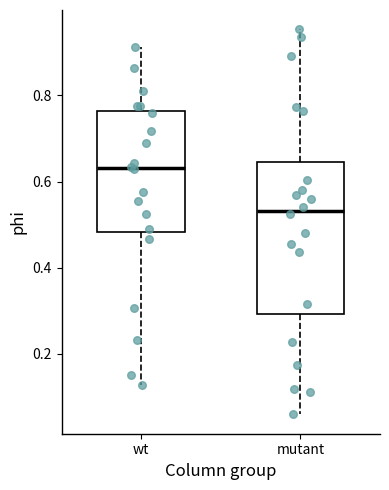

Which box has the lowest median line?

mutant